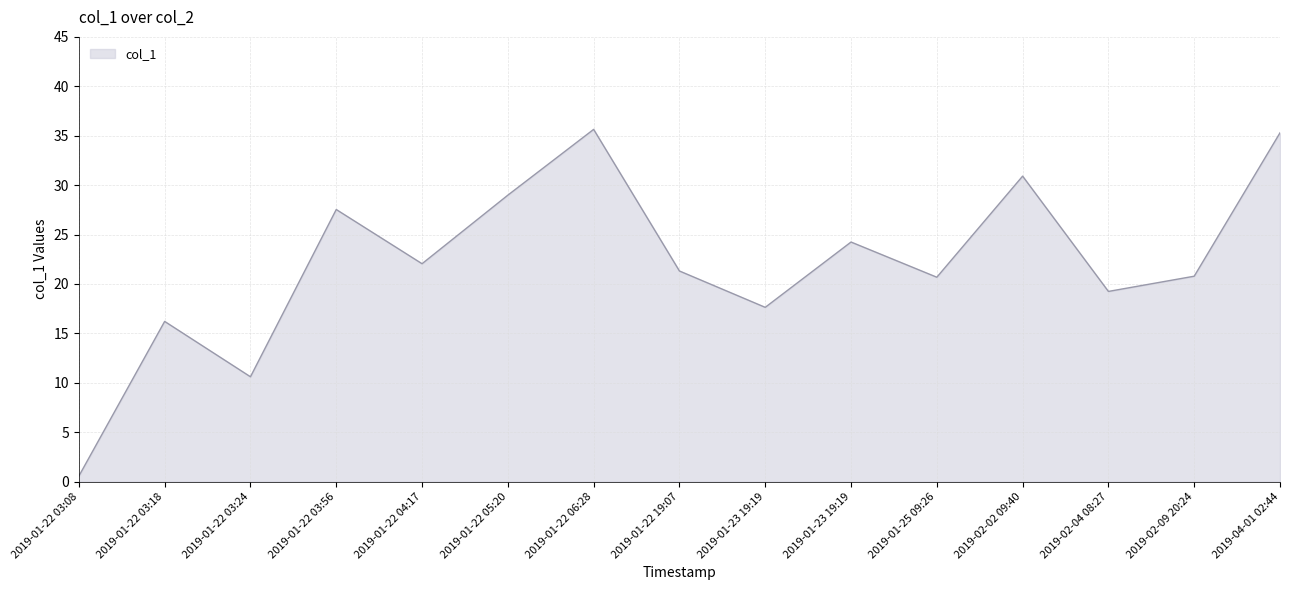

Reading left to right, extract all data points from this chart.

0.6	16.2	10.6	27.5	22.0	29.0	35.6	21.3	17.6	24.2	20.7	30.9	19.2	20.8	35.3